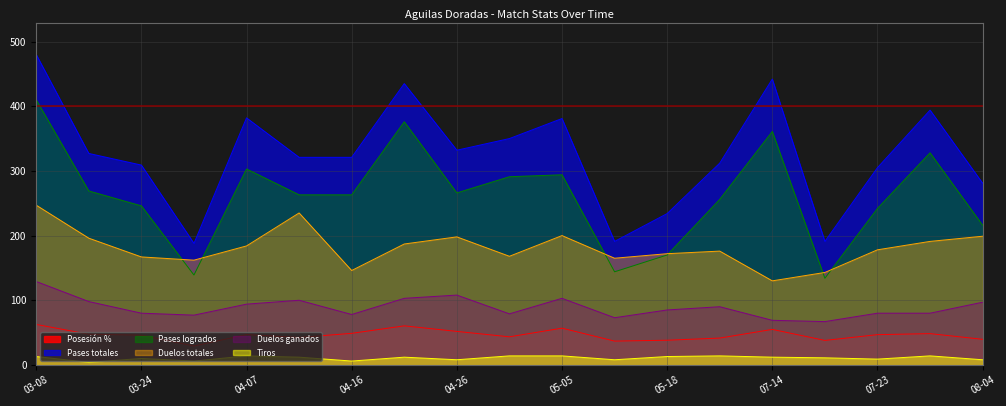

What is the average value of the Duelos ganados series?

88.9